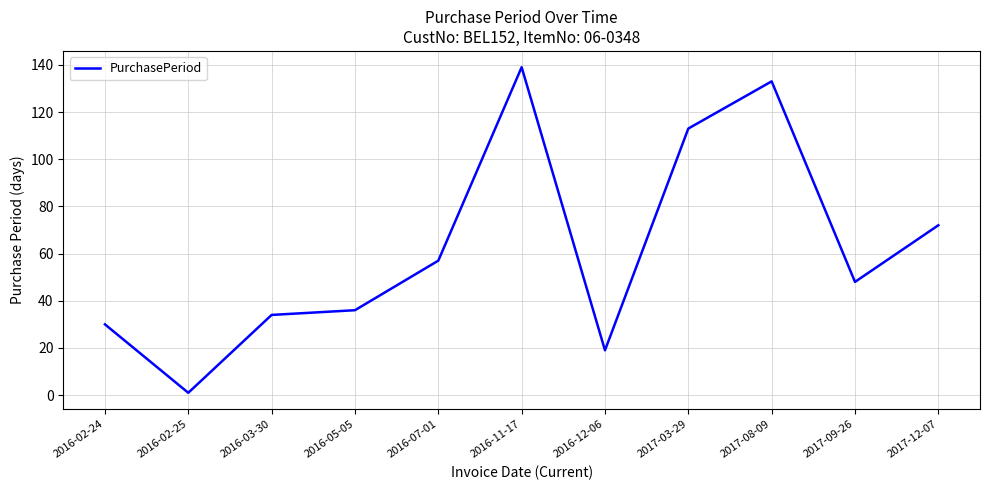

Rank the categories by value from highest to lowest.

2016-11-17, 2017-08-09, 2017-03-29, 2017-12-07, 2016-07-01, 2017-09-26, 2016-05-05, 2016-03-30, 2016-02-24, 2016-12-06, 2016-02-25